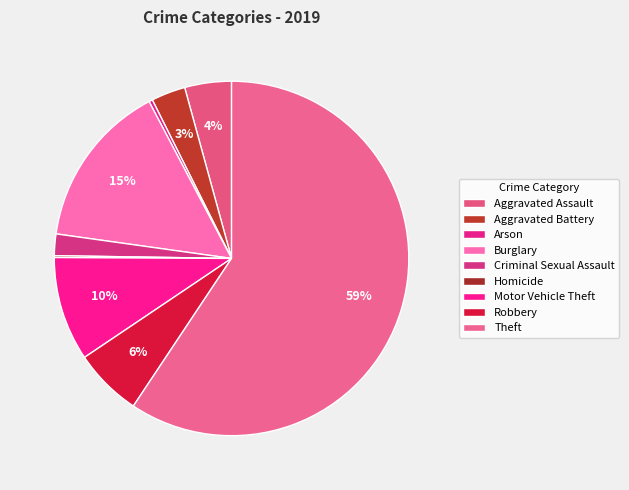

What percentage is the Burglary slice, to the nearest percent?

15%